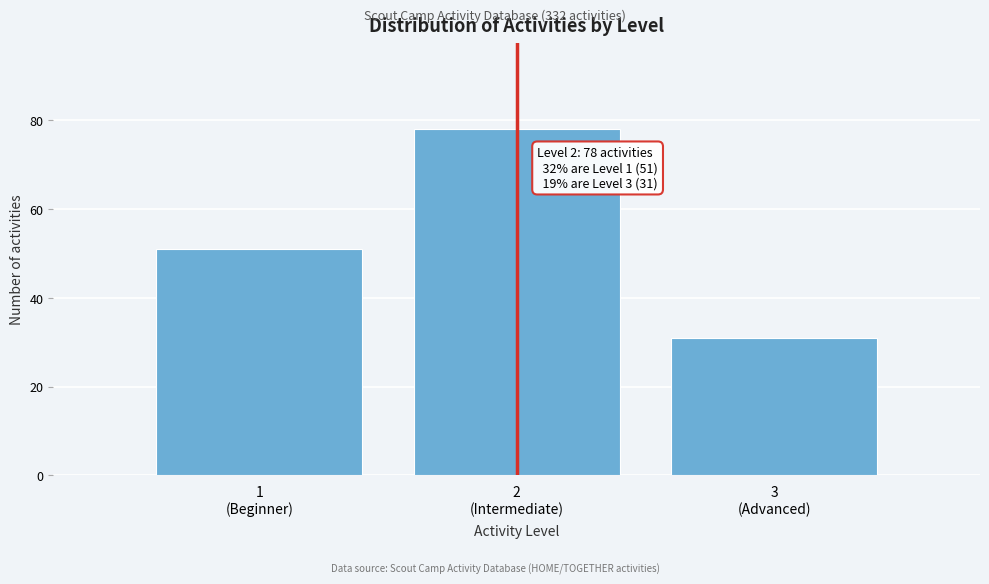

Reading left to right, extract all data points from this chart.

51	78	31